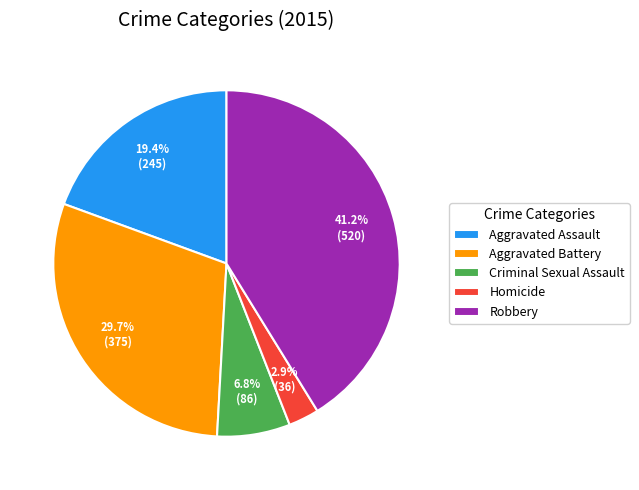

Which has a higher value, Homicide or Aggravated Assault?

Aggravated Assault